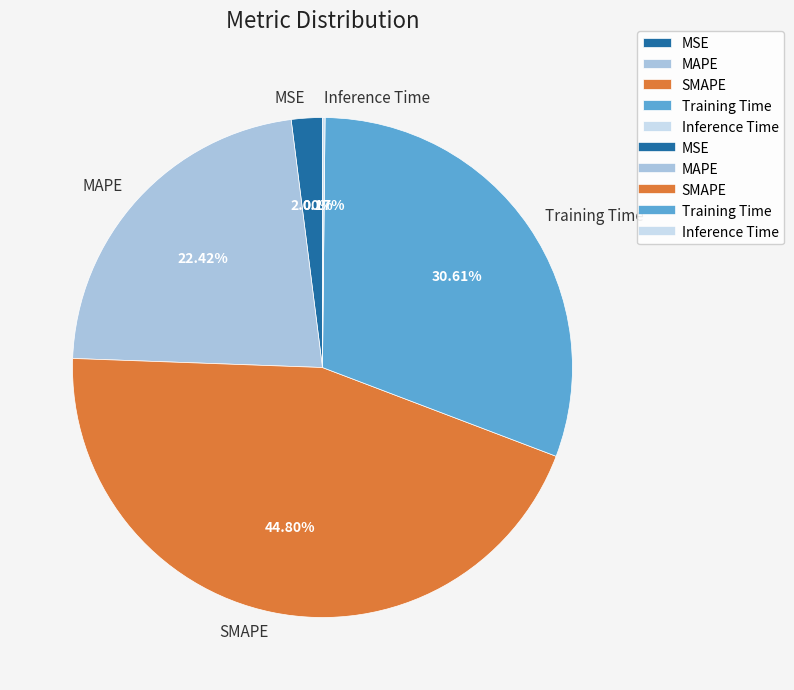

Which has a higher value, Training Time or SMAPE?

SMAPE